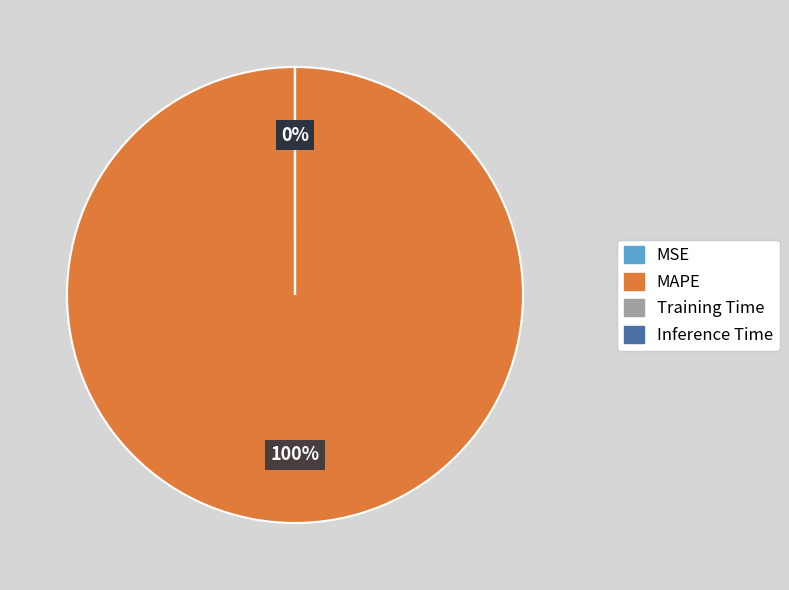

Which category has the biggest portion of the pie?

MAPE